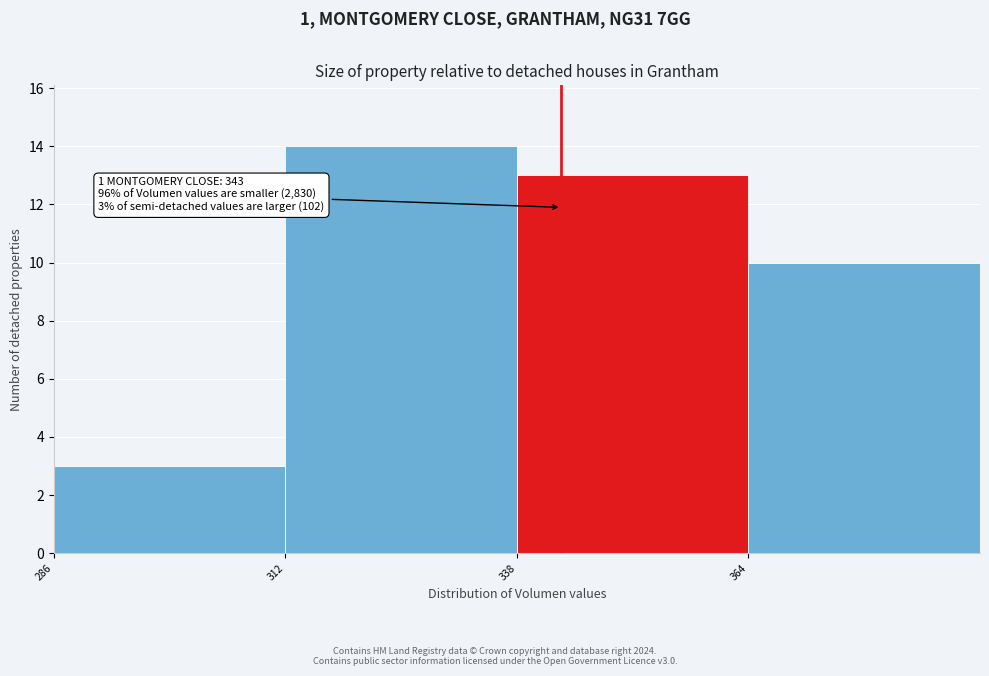

Which range on the x-axis has the tallest bar?

312 to 338